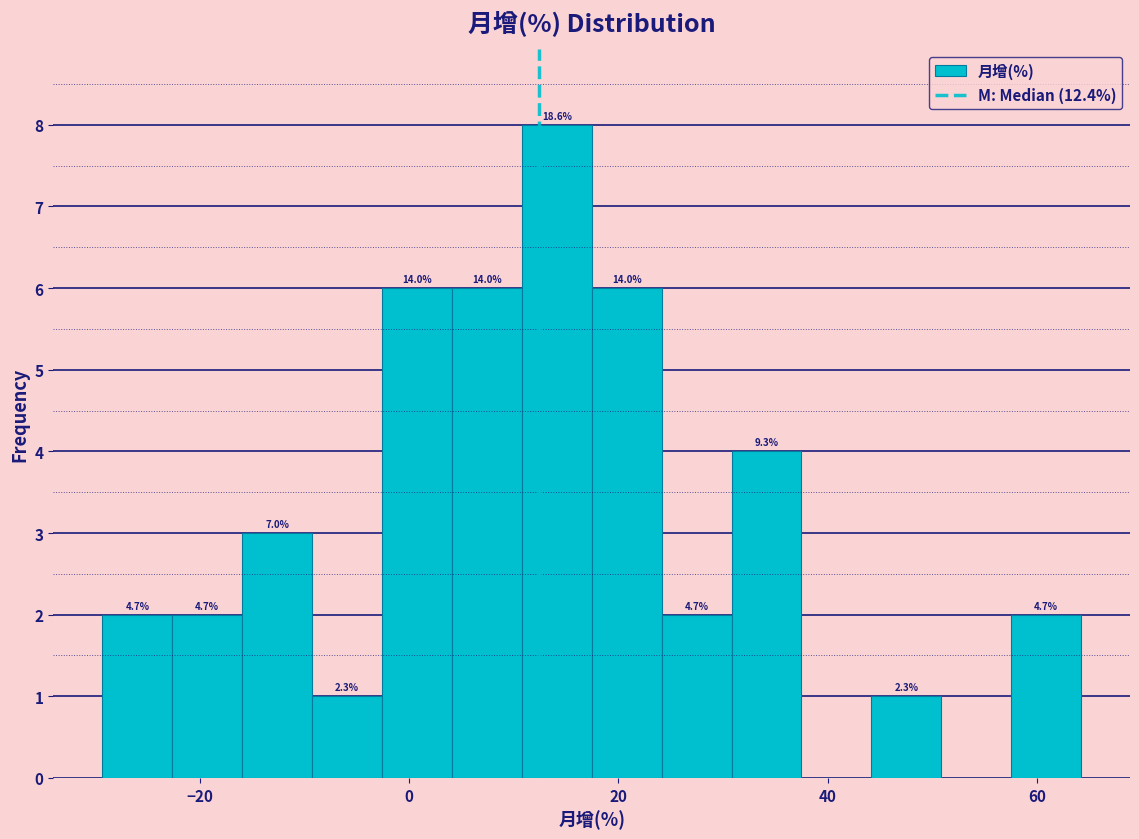

Read against the x-axis, roughly where is the centre of the tallest bar?

14